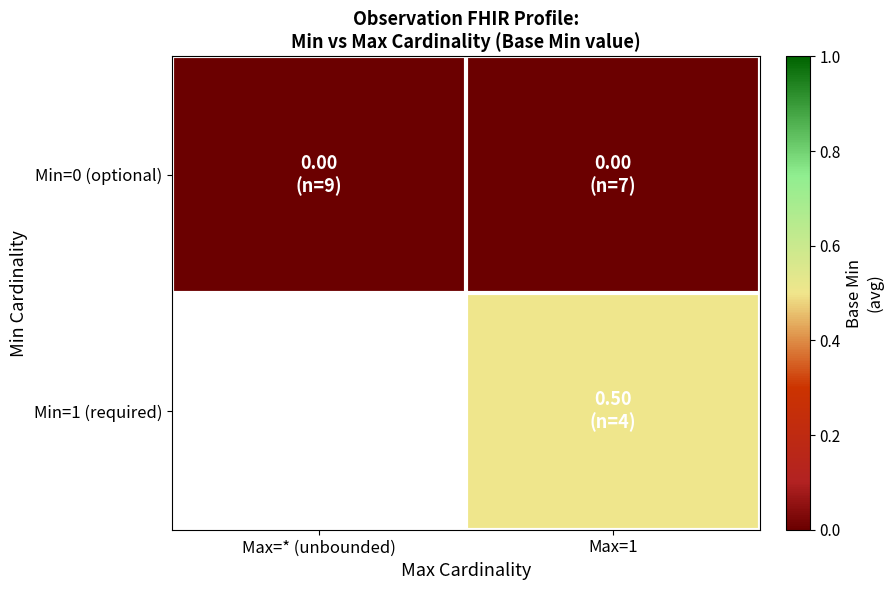

Between Max=* (unbounded) and Max=1, which series saw the biggest shift?

Min=0 (optional)